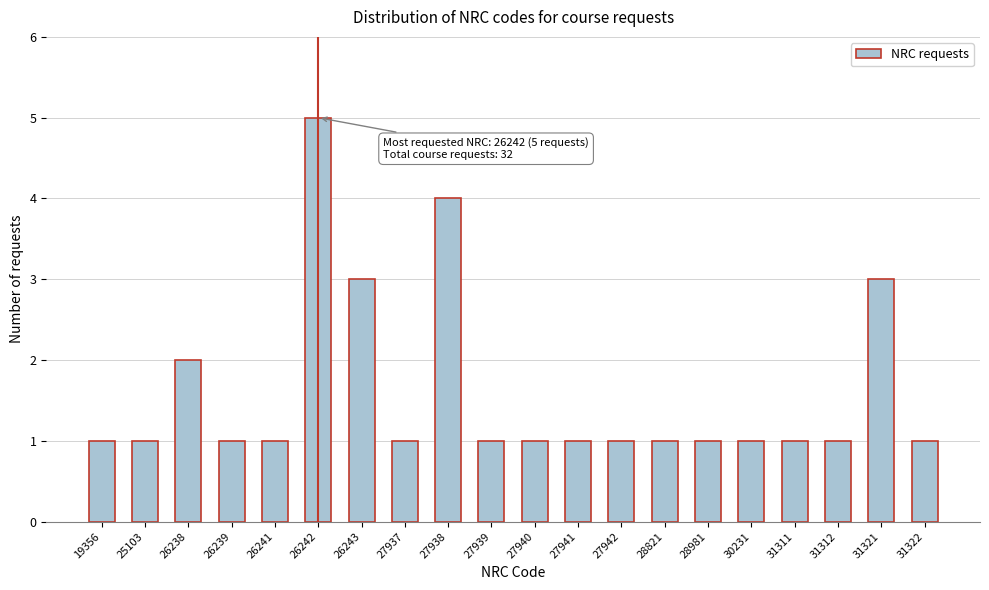

Reading left to right, list all the values displayed in this chart.

19356=1	25103=1	26238=2	26239=1	26241=1	26242=5	26243=3	27937=1	27938=4	27939=1	27940=1	27941=1	27942=1	28821=1	28981=1	30231=1	31311=1	31312=1	31321=3	31322=1